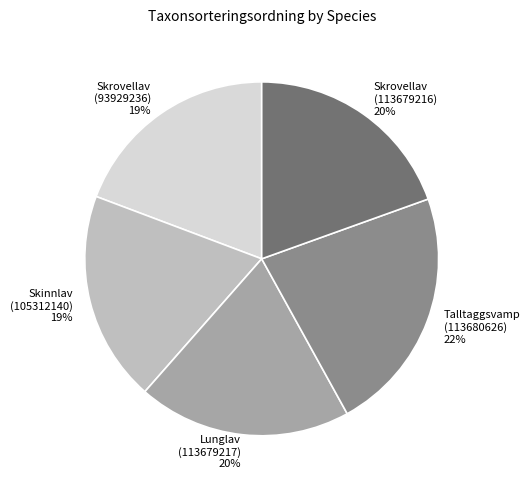

Is the sum of Lunglav (113679217) and Skinnlav (105312140) greater than half?

No